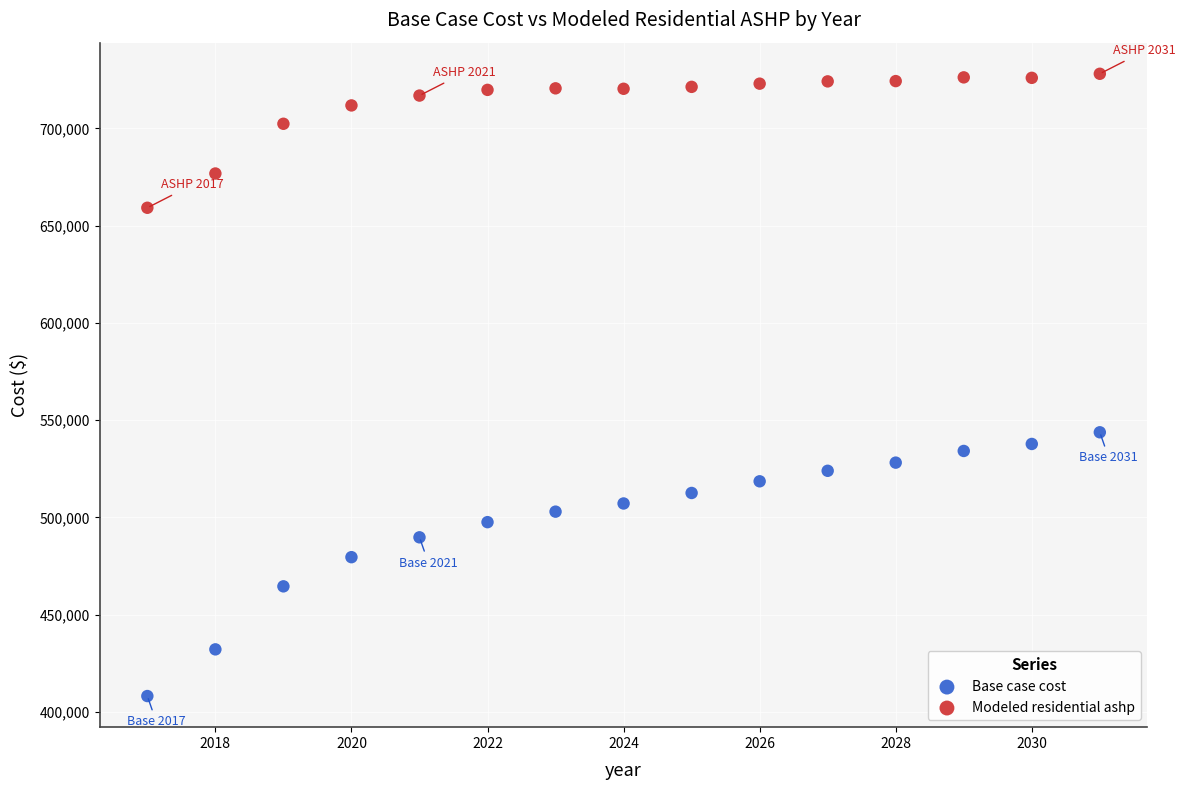

Across all series, what Y value is closest to 568147?

543799.8